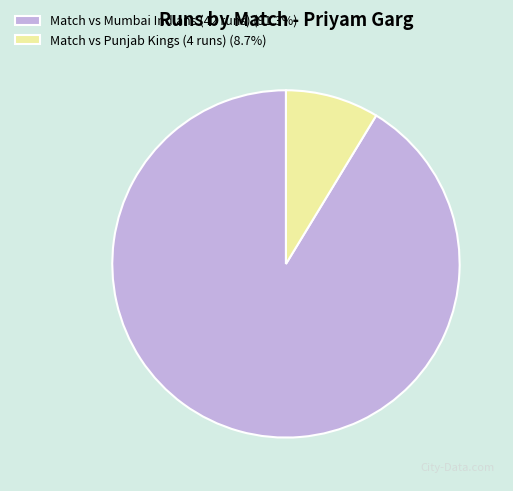

Approximately how many times larger is the value at Match vs Mumbai Indians (42 runs) (91.3%) compared to Match vs Punjab Kings (4 runs) (8.7%)?

10.5